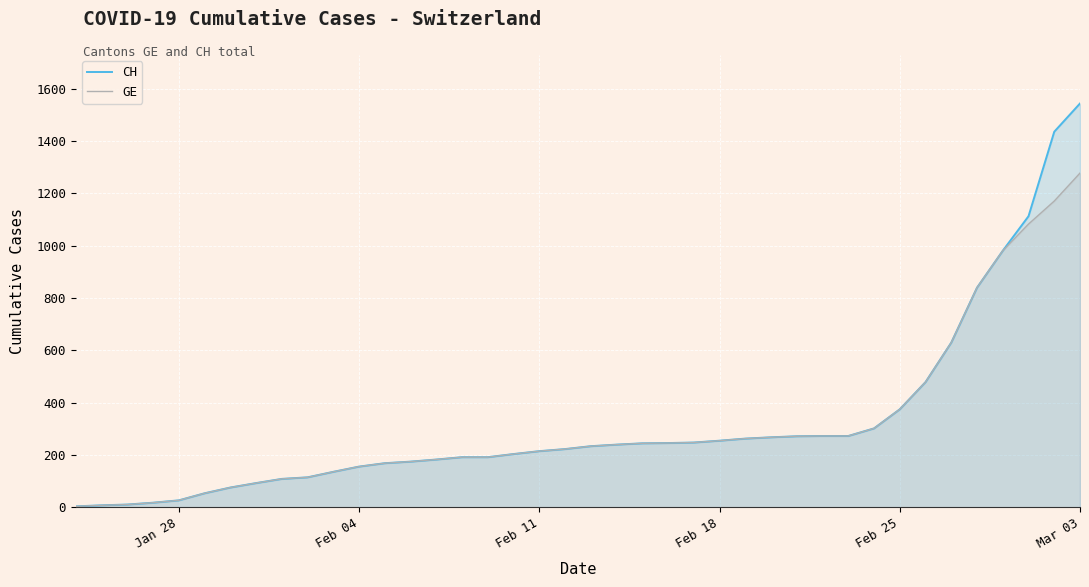

Which series has the largest range (max minus min)?

CH